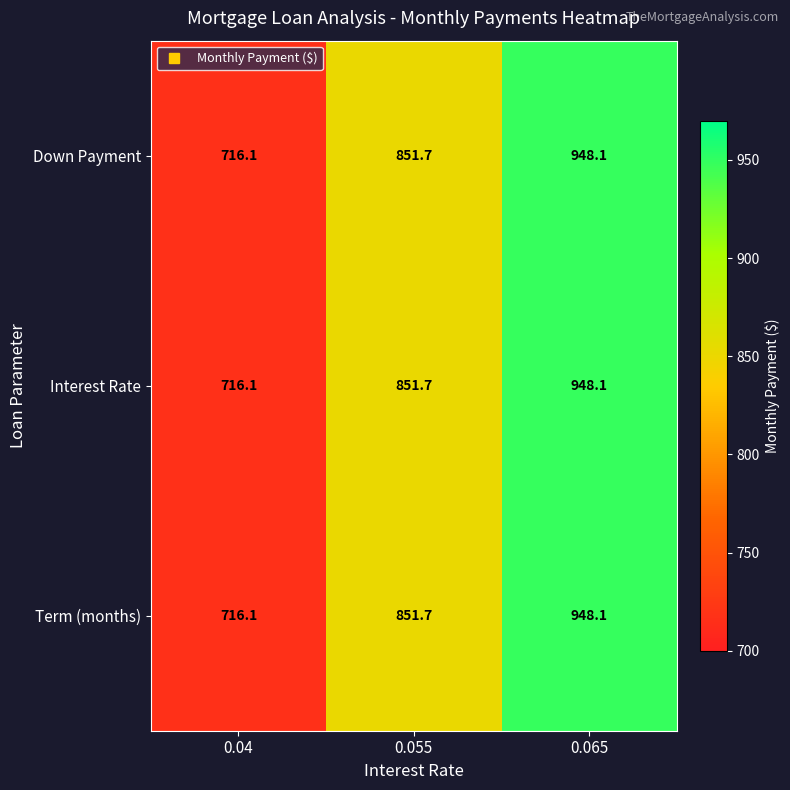

Reading right to left, list all the values displayed in this chart.

Down Payment: 0.065=948.1	0.055=851.7	0.04=716.1
Interest Rate: 0.065=948.1	0.055=851.7	0.04=716.1
Term (months): 0.065=948.1	0.055=851.7	0.04=716.1